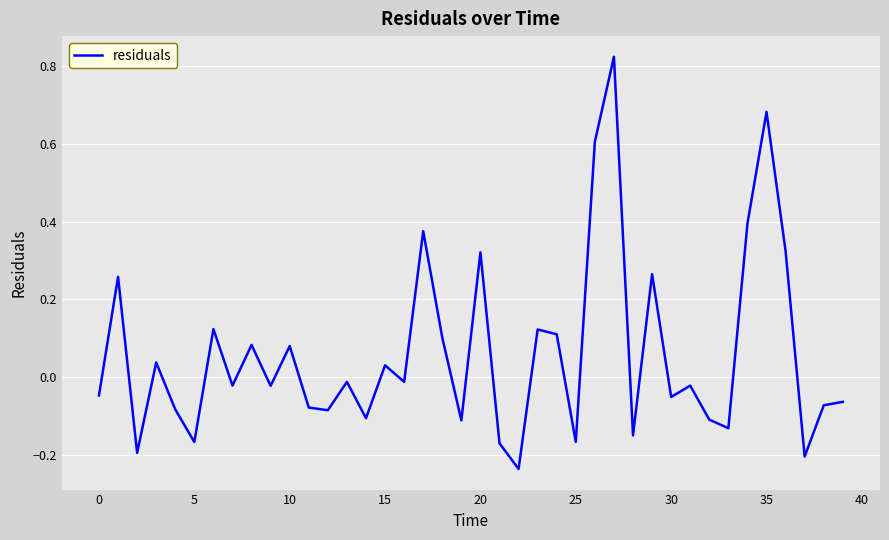

Does the chart have visible grid lines?

Yes